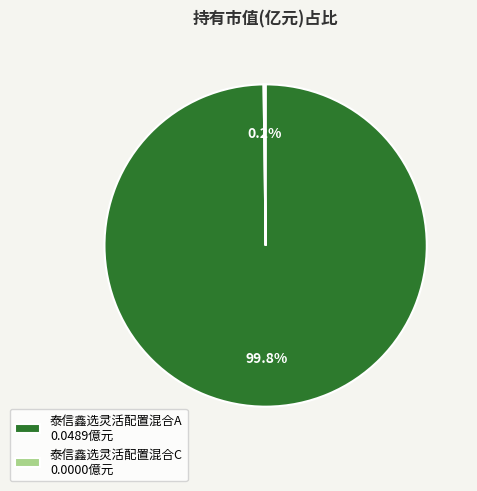

Which category has the biggest portion of the pie?

泰信鑫选灵活配置混合A